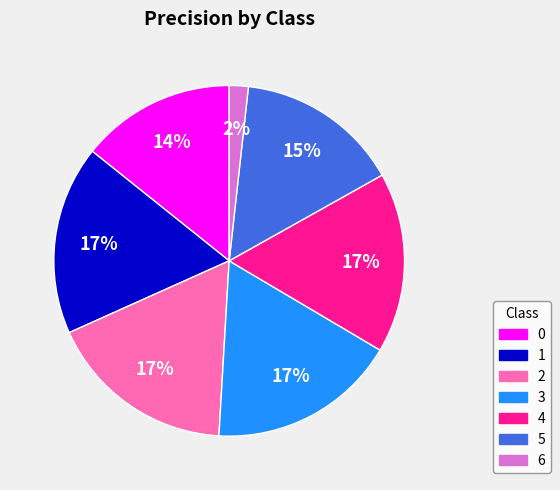

Which has a higher value, 6 or 4?

4